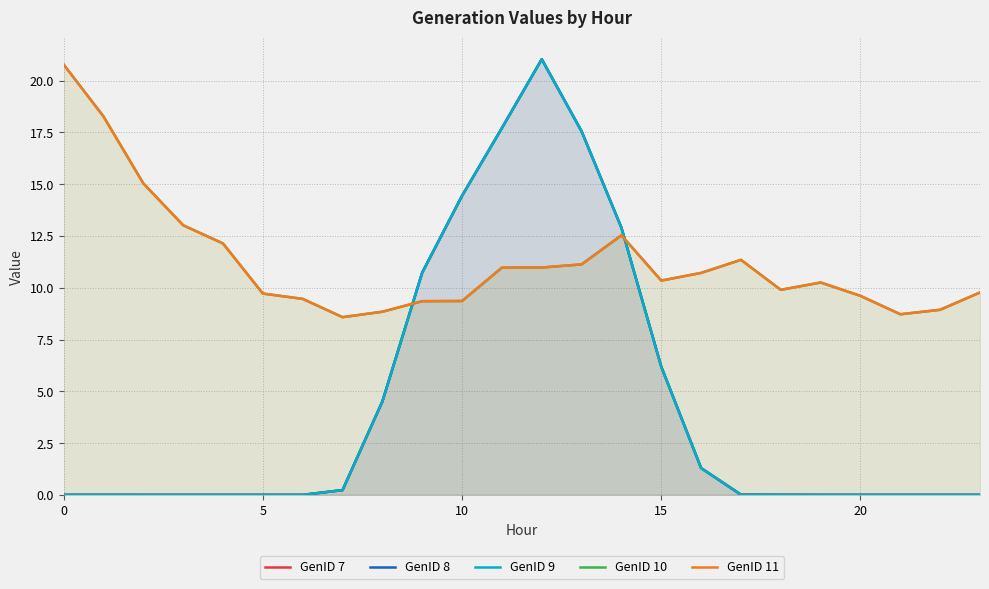

Between which two adjacent categories do GenID 9 and GenID 10 first intersect?

8 and 9